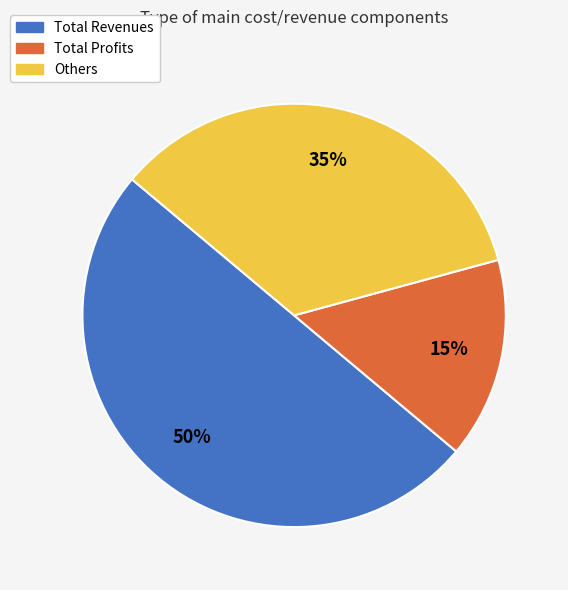

To the nearest percent, what is the average slice percentage?

33%